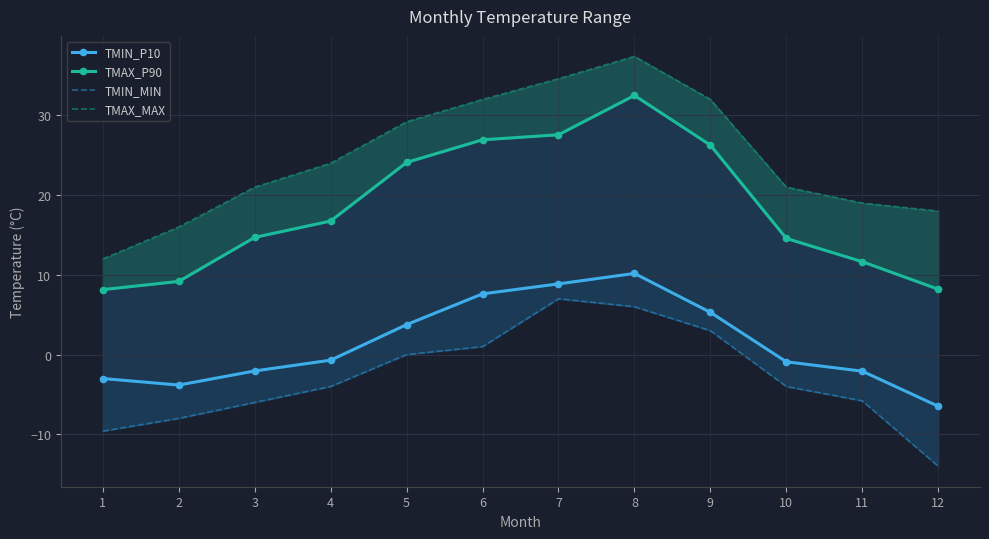

How many values in TMIN_P10 are above zero?

5